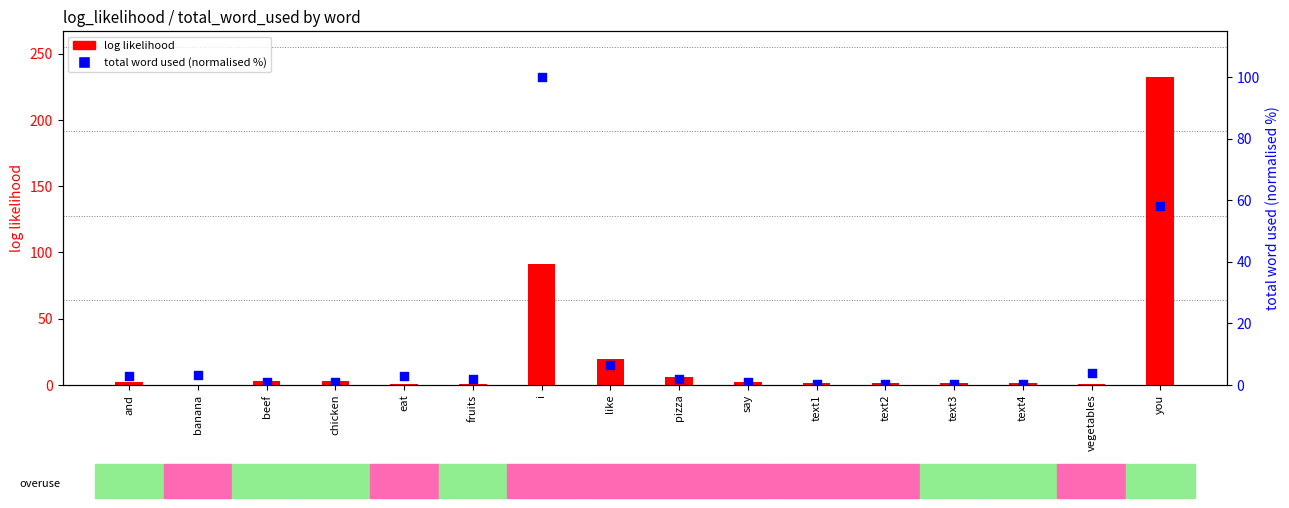

Which series has the largest total across all categories?

log likelihood